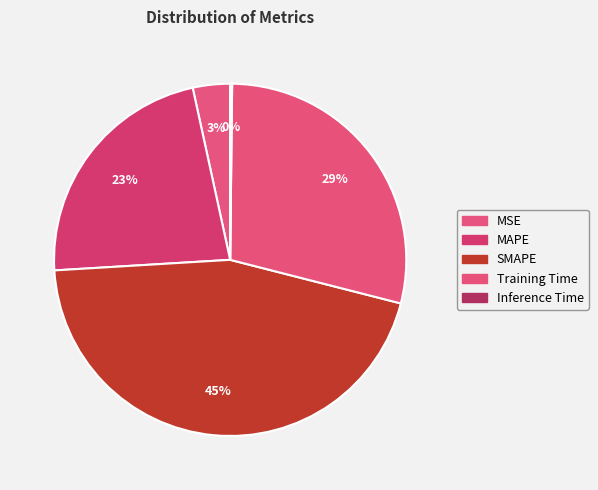

Does Training Time account for over 50% of the chart?

No